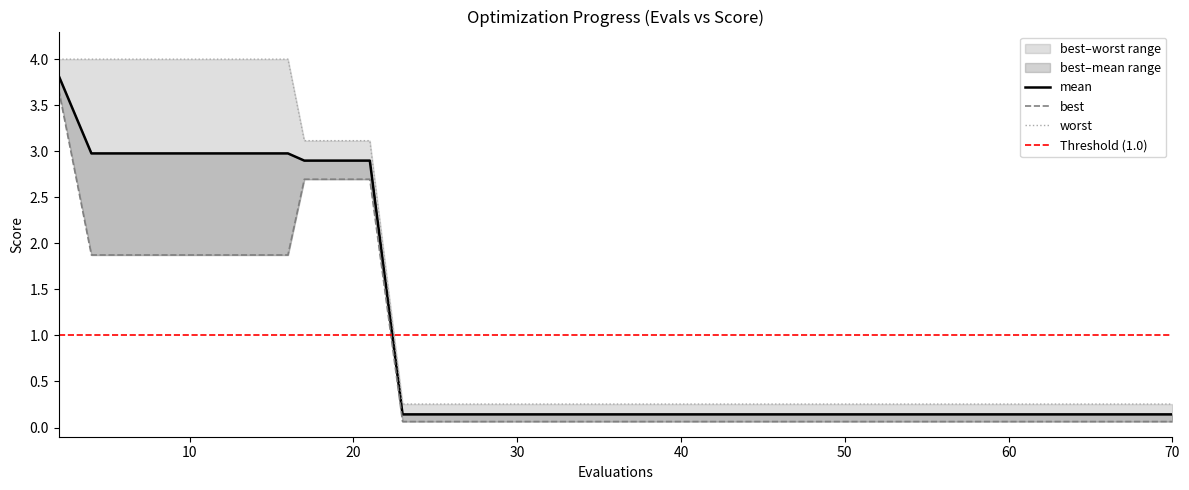

True or false: worst and mean intersect in this chart.

False